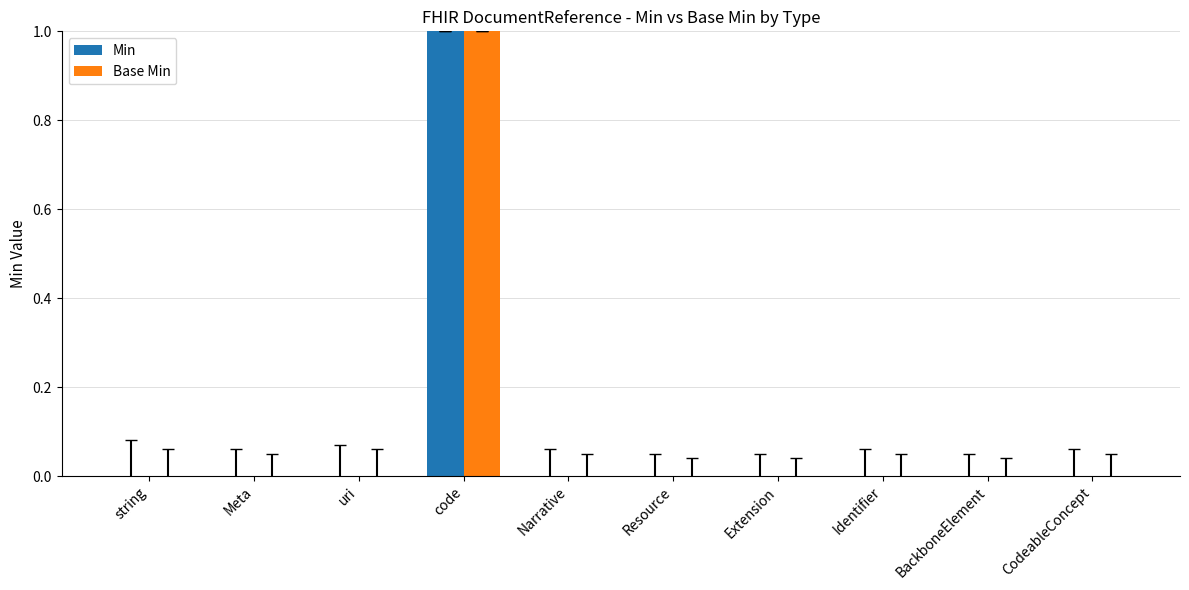

What is the maximum value for Min?

1